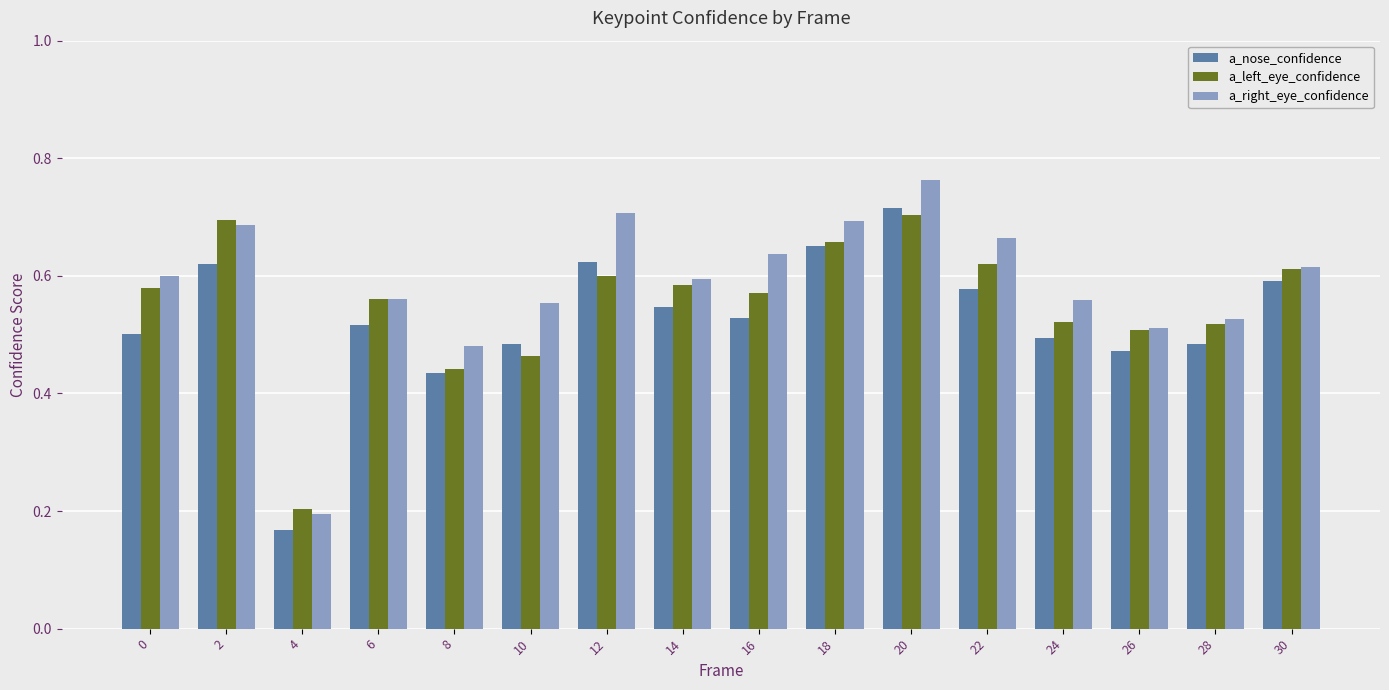

How many groups of bars are there?

16